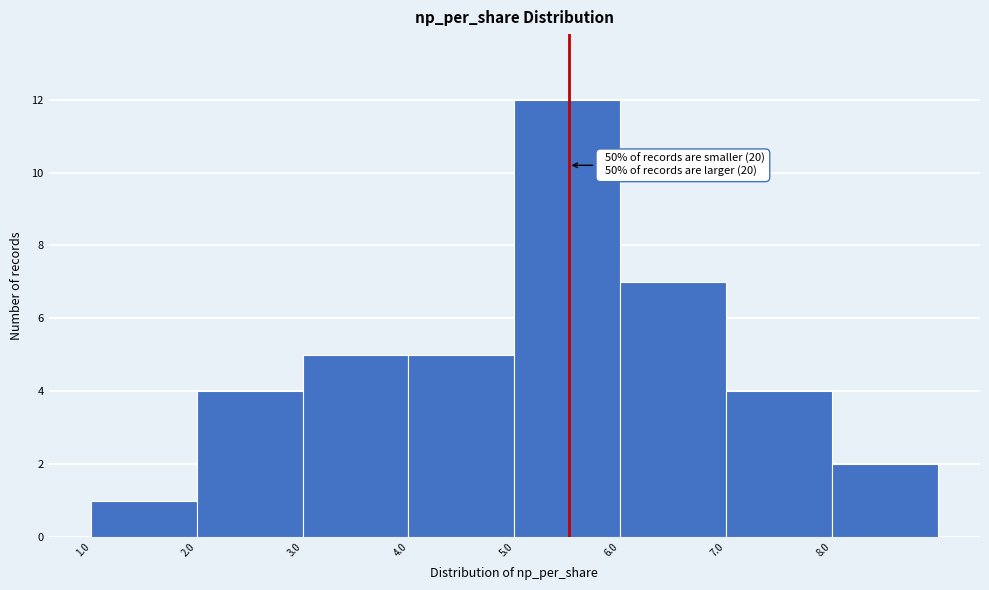

Which range on the x-axis has the tallest bar?

5 to 6